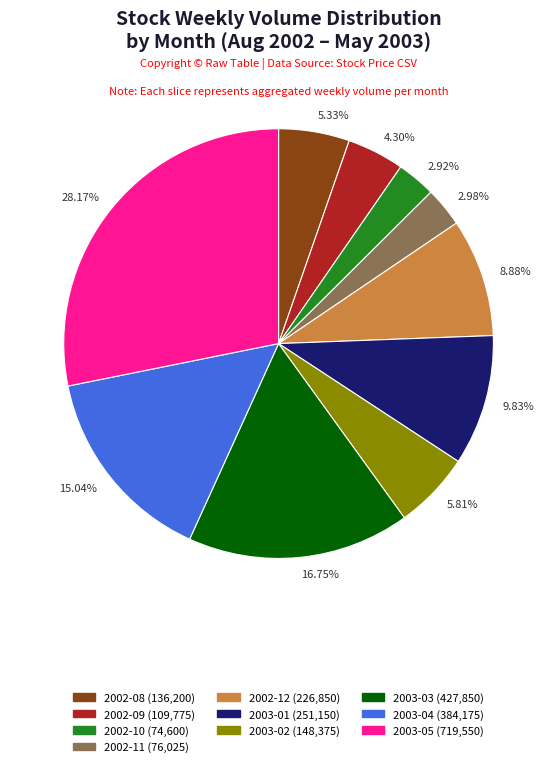

Which slice is the largest?

28.17%